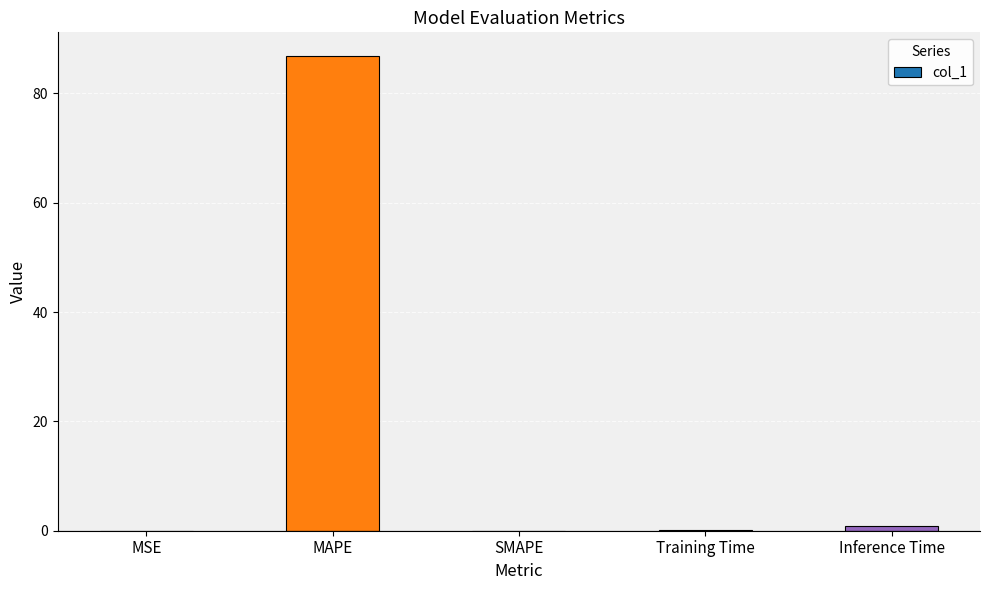

Which has a higher value, Training Time or MAPE?

MAPE